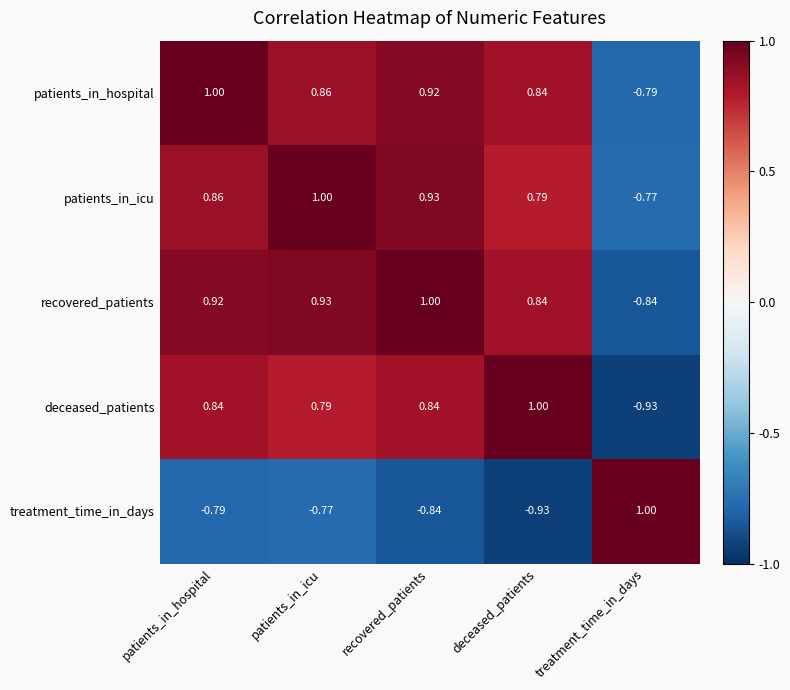

At which category is the sum across all series the highest?

recovered_patients